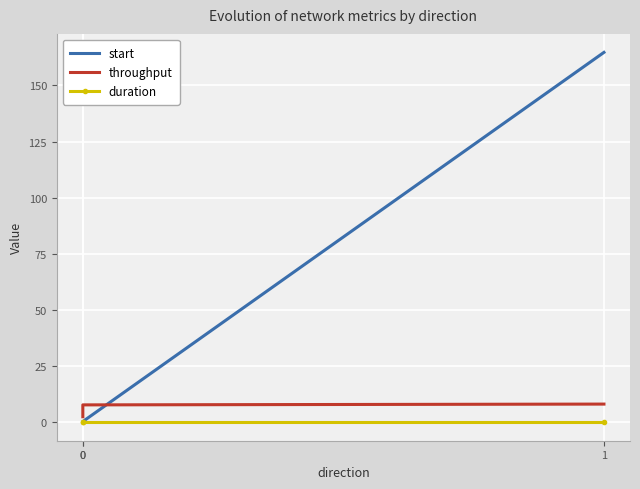

Reading left to right, extract all data points from this chart.

start: 0=0.3	0=0.3	1=164.7
throughput: 0=2.4	0=7.7	1=8.1
duration: 0=0.0	0=0.0	1=0.0